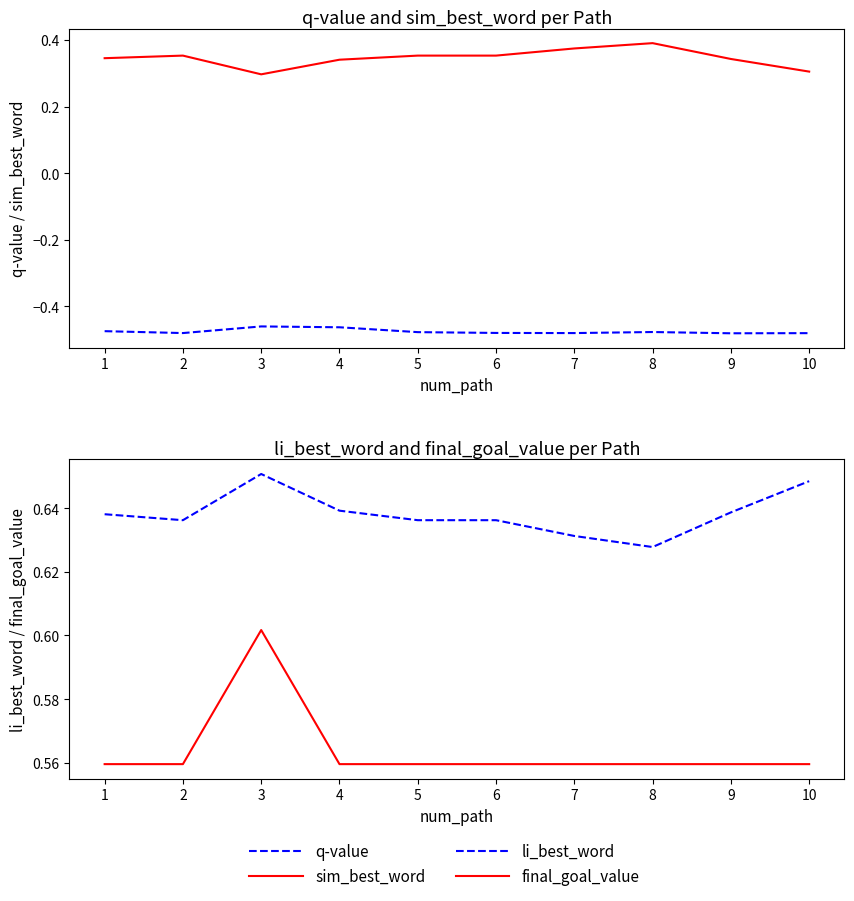

Reading left to right, extract all data points from this chart.

q-value: -0.5	-0.5	-0.5	-0.5	-0.5	-0.5	-0.5	-0.5	-0.5	-0.5
sim_best_word: 0.3	0.4	0.3	0.3	0.4	0.4	0.4	0.4	0.3	0.3
li_best_word: 0.6	0.6	0.7	0.6	0.6	0.6	0.6	0.6	0.6	0.6
final_goal_value: 0.6	0.6	0.6	0.6	0.6	0.6	0.6	0.6	0.6	0.6